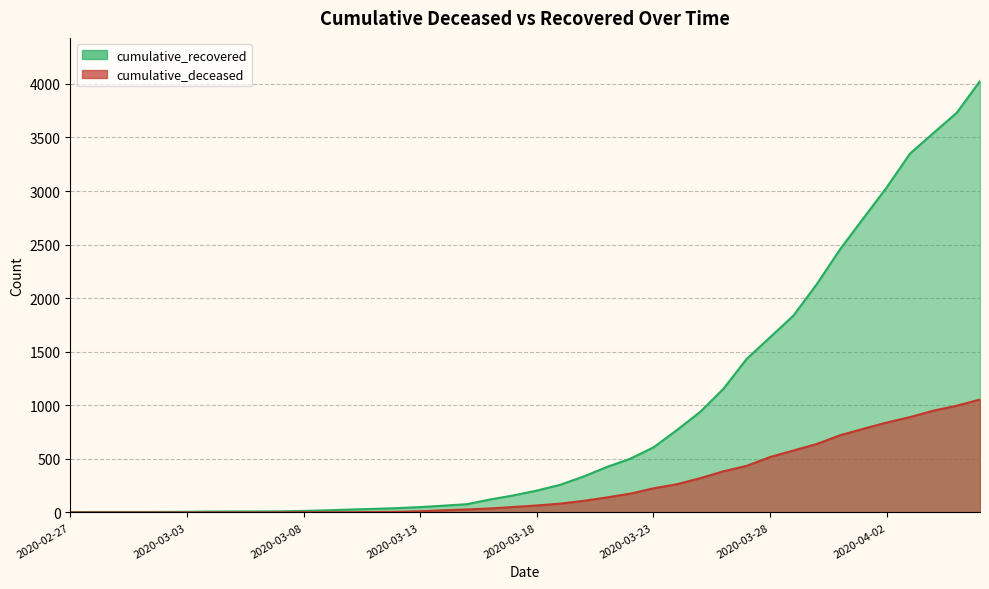

Reading left to right, list all the values displayed in this chart.

cumulative_recovered: 3	4	4	4	5	6	8	9	9	10	14	20	27	33	40	50	63	77	121	159	204	258	335	424	501	607	768	938	1154	1434	1635	1837	2130	2456	2746	3034	3350	3541	3730	4027
cumulative_deceased: 0	0	0	0	0	0	0	0	0	1	2	2	2	4	6	11	20	28	37	51	65	82	108	140	175	225	263	319	384	435	517	578	639	720	781	839	890	950	996	1054